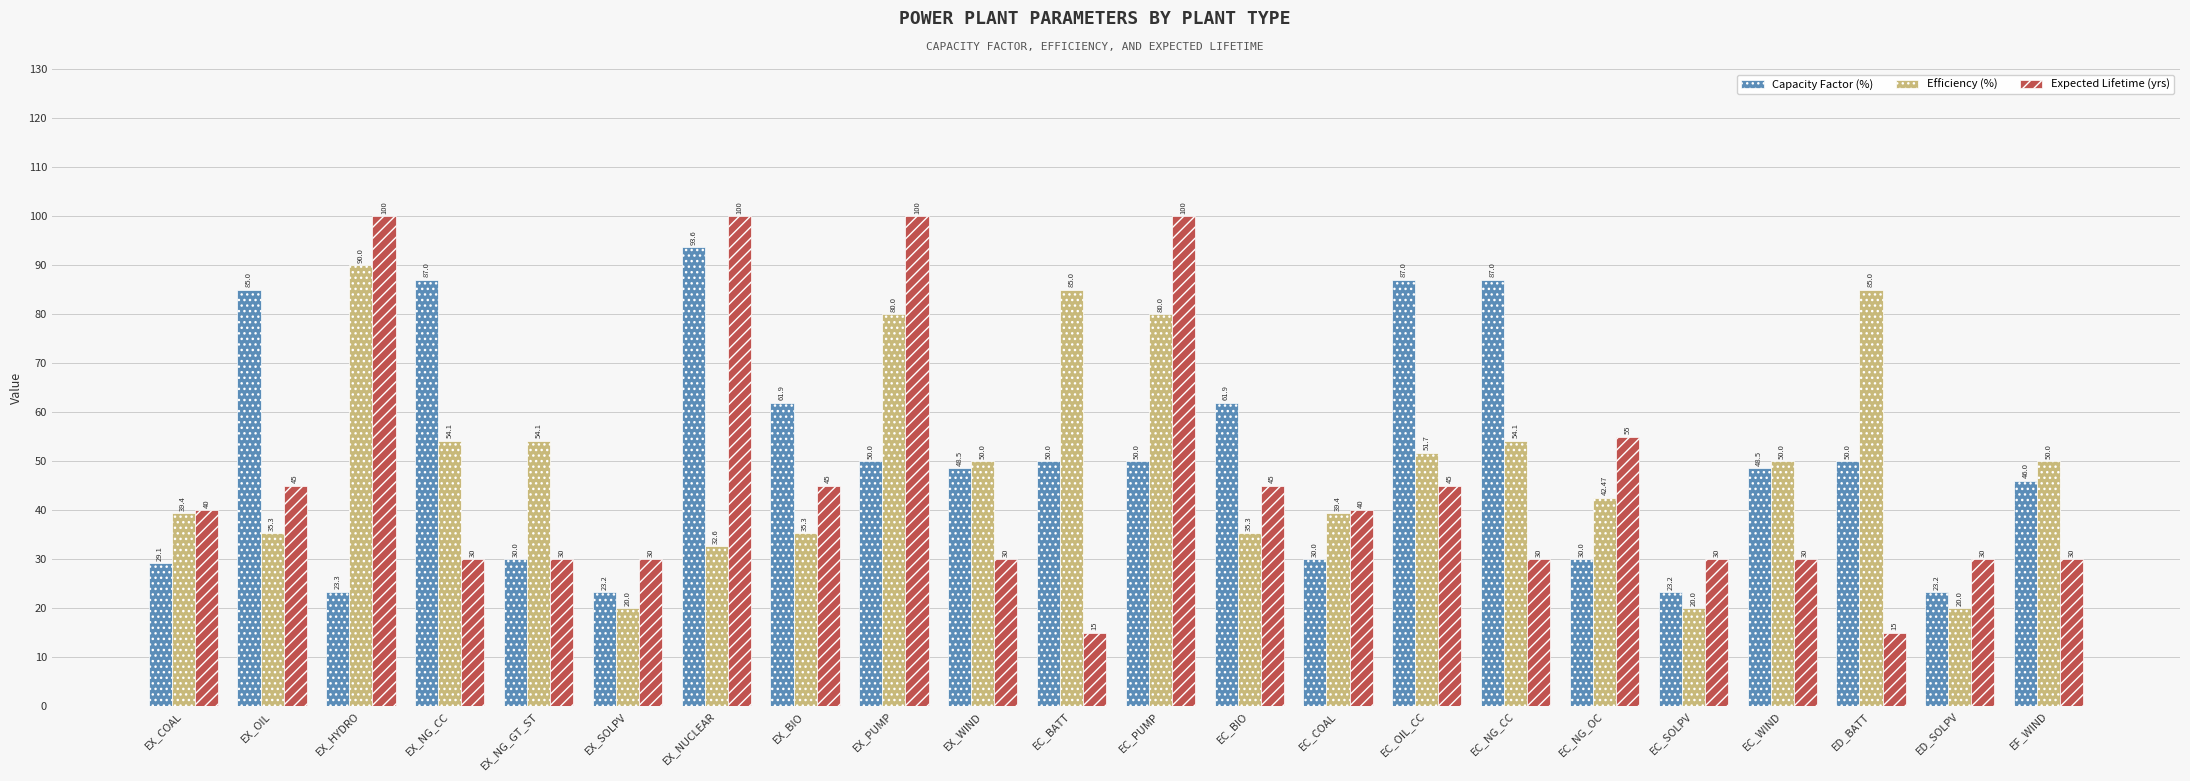

Which series has the largest range (max minus min)?

Expected Lifetime (yrs)